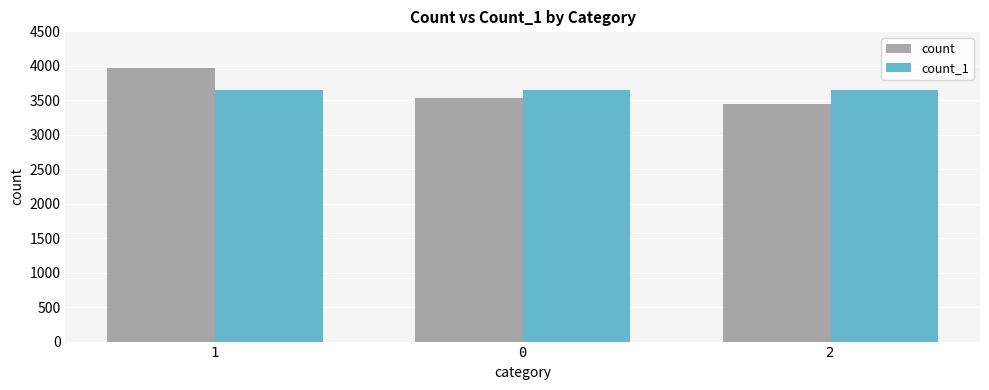

Which category has the highest value across all series?

1